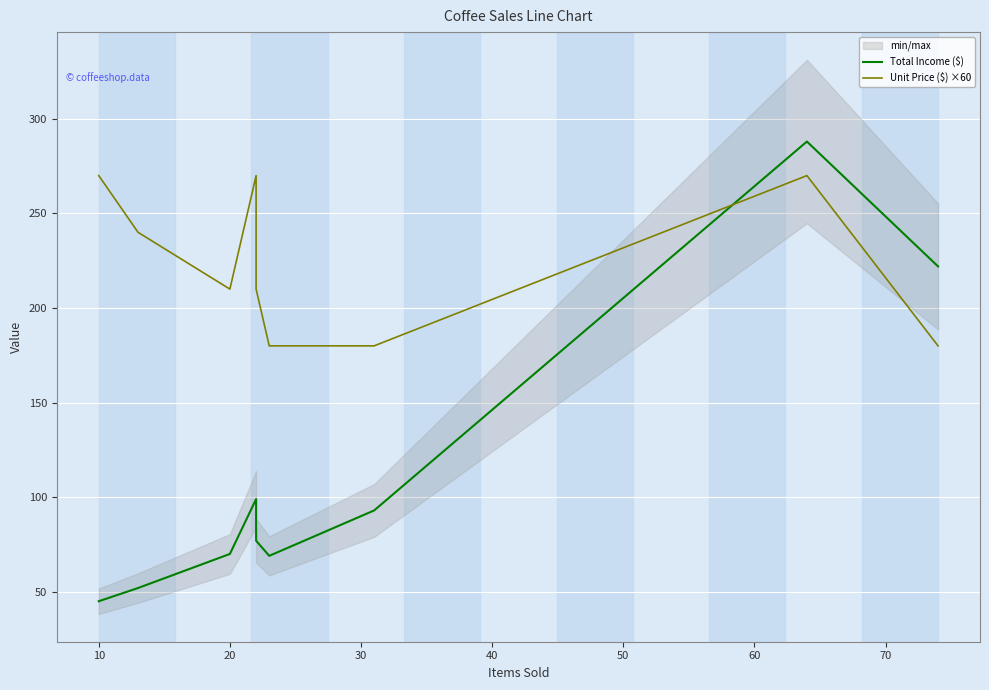

What is the greatest value displayed?

288